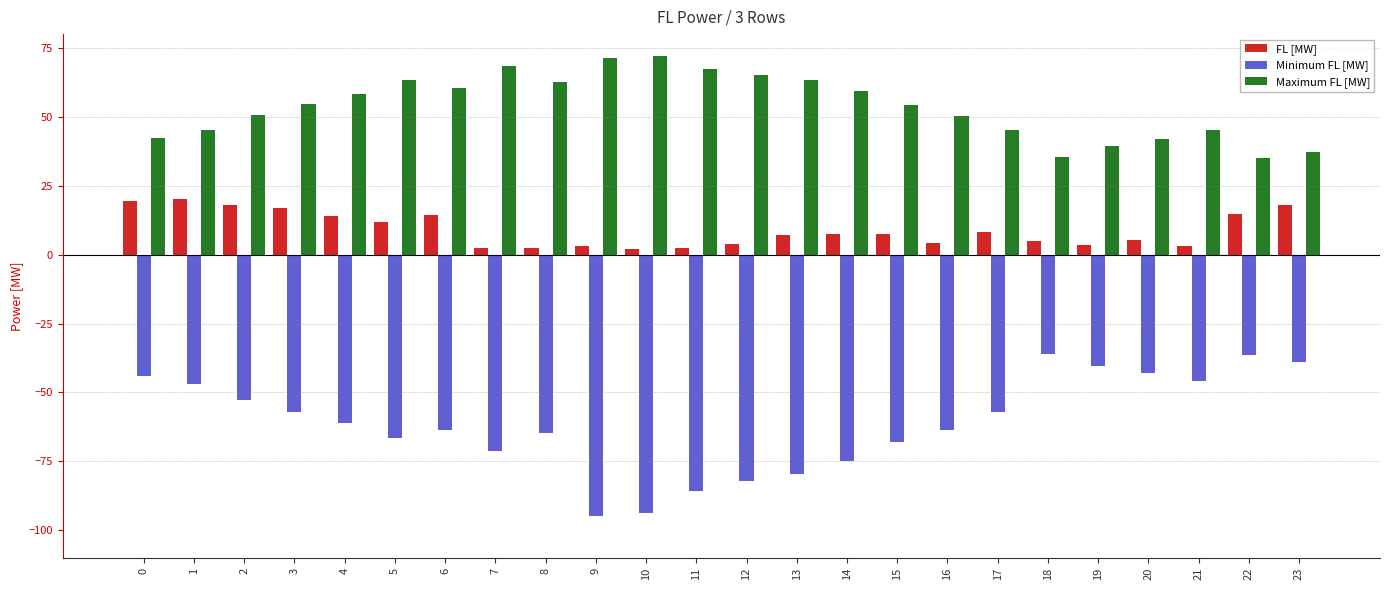

What is the difference between the highest and lowest values at 16?

114.1